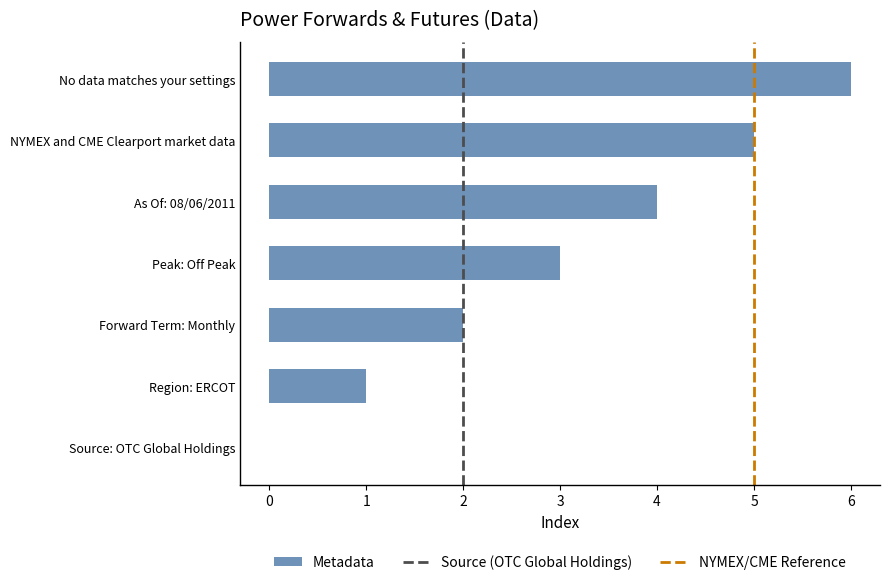

What is the sum of all values?

21